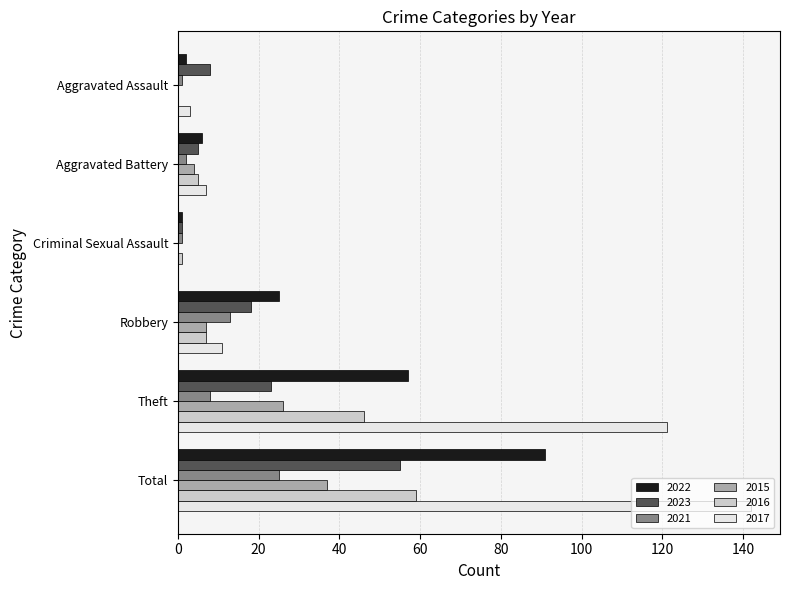

At which label is 2017 closest to 71?

Theft